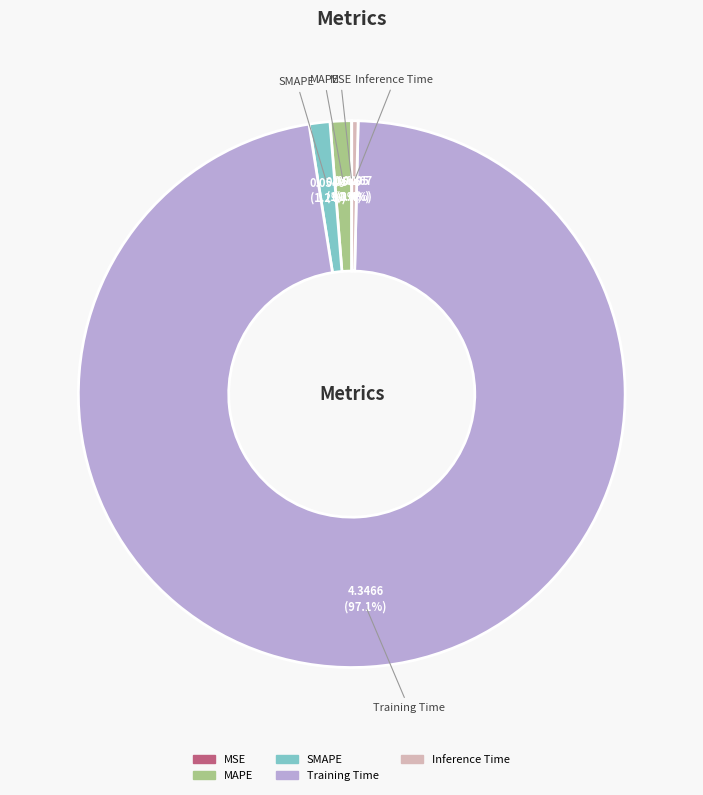

Is Training Time the majority of the pie?

Yes